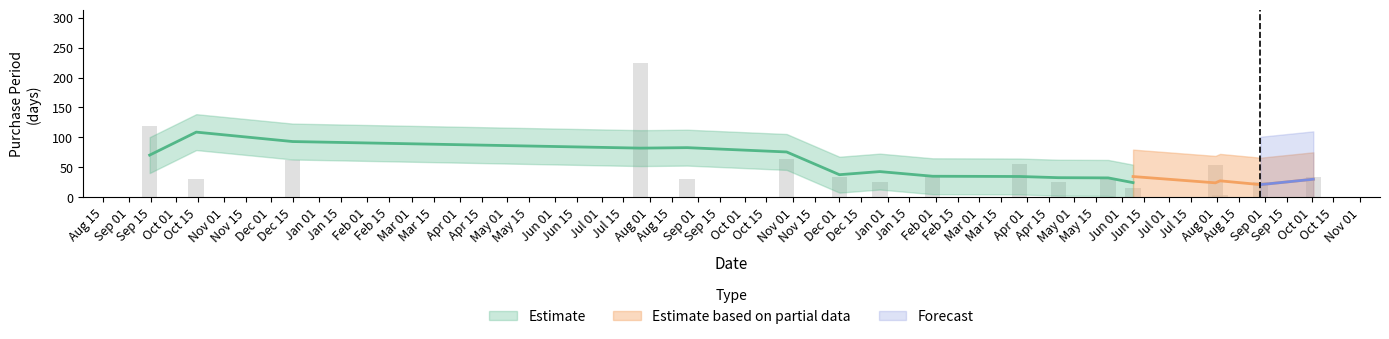

Does the chart contain any negative values?

No